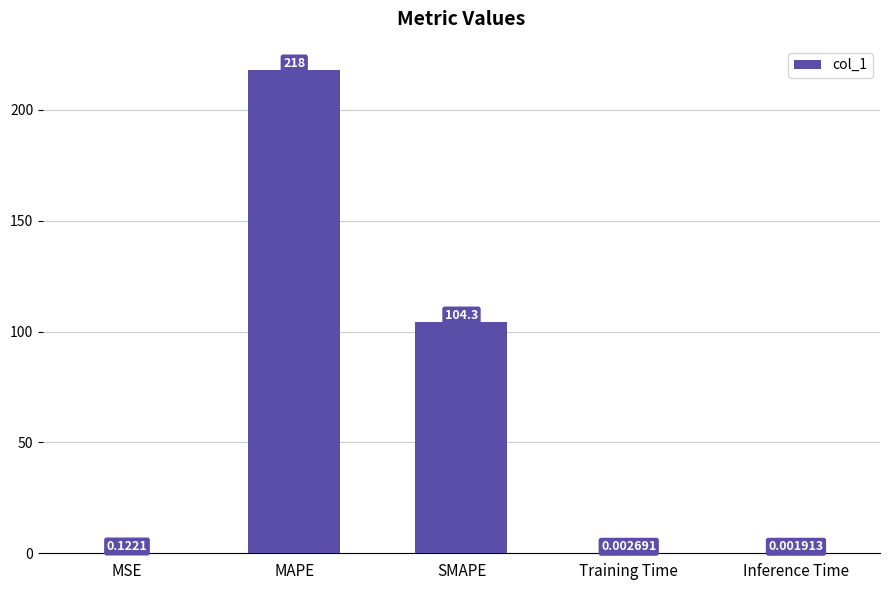

Is it true that the value at SMAPE is 104.3?

True